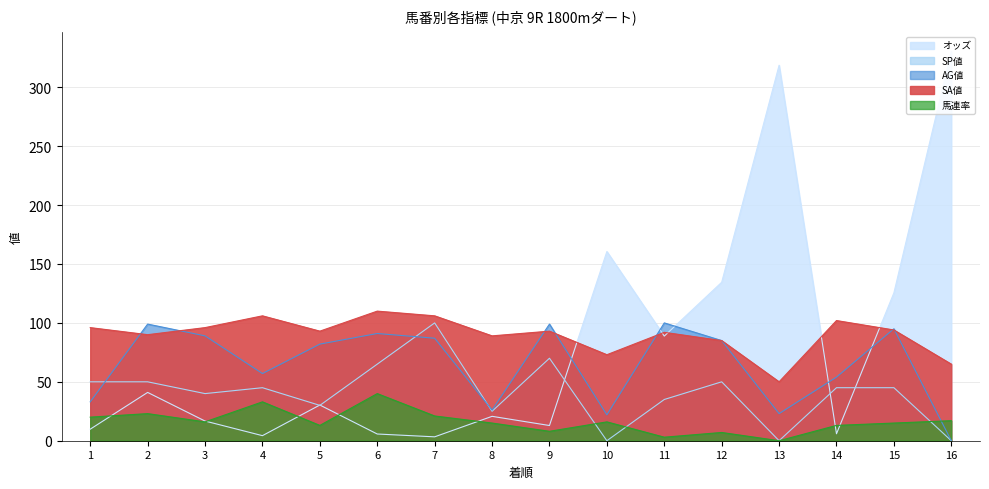

At which label is 馬連率 closest to 20?

1